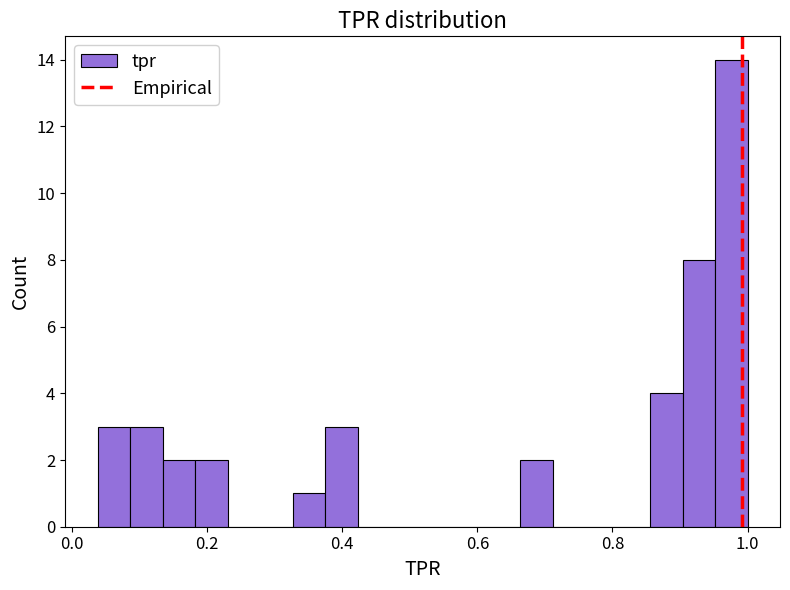

Around what value on the x-axis is the tallest bar? Give the approximate position of its centre, as read against the axis.

0.98